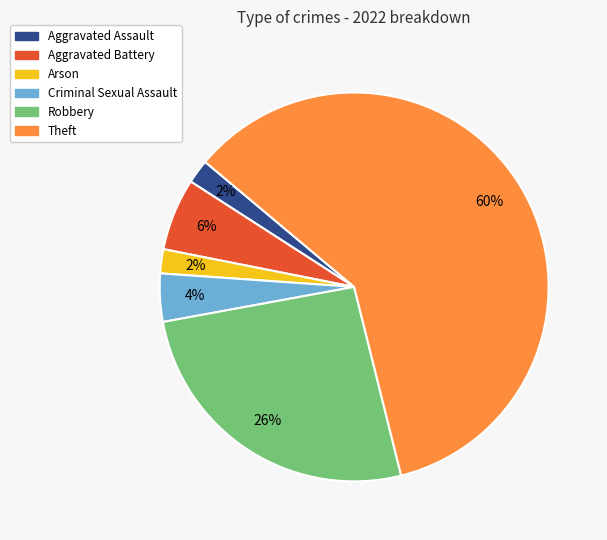

To the nearest percent, what portion does Robbery represent?

26%